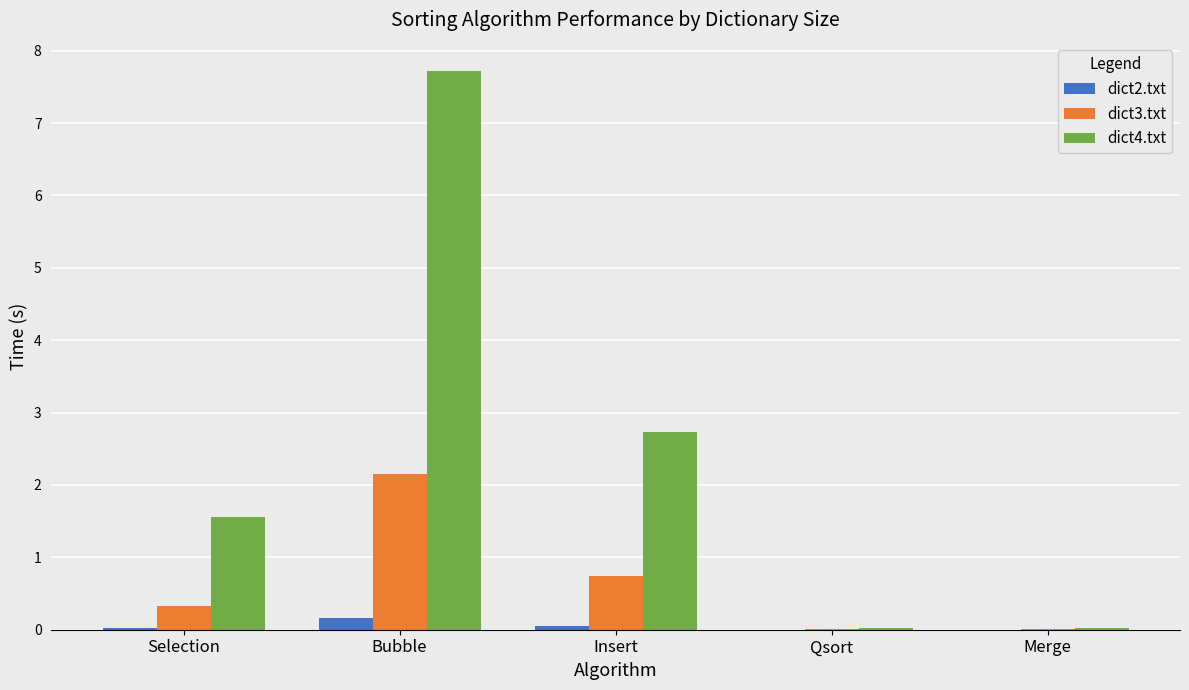

The value of dict2.txt at Qsort is 0.0. True or false?

True